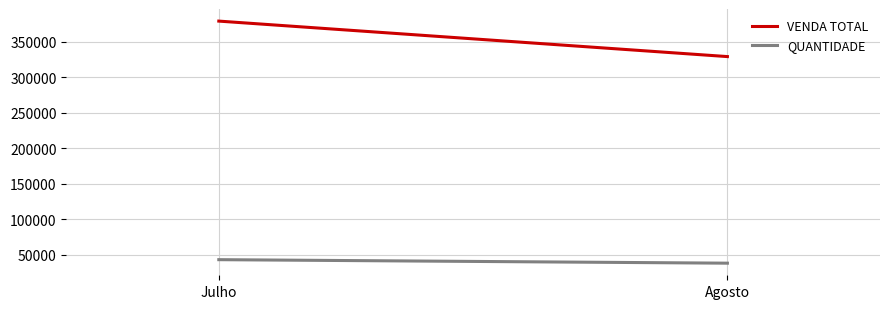

What is the difference between the maximum and minimum values in the VENDA TOTAL series?

50055